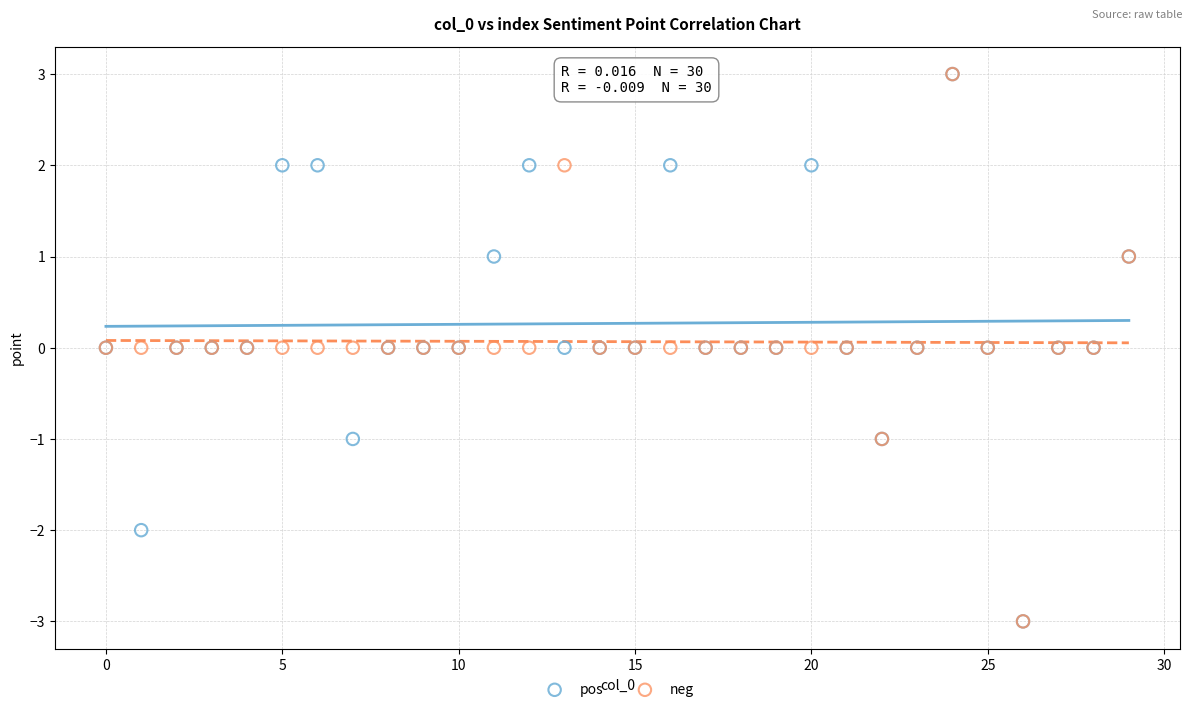

What are all the series names shown in the legend?

pos, neg